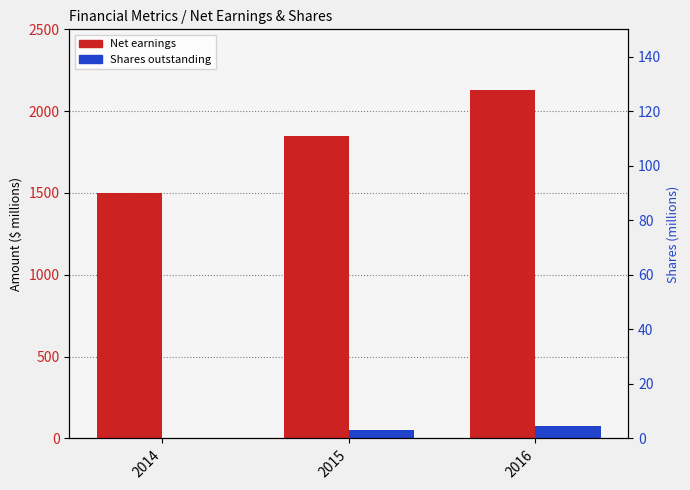

What is the average value of the Net earnings series?

1827